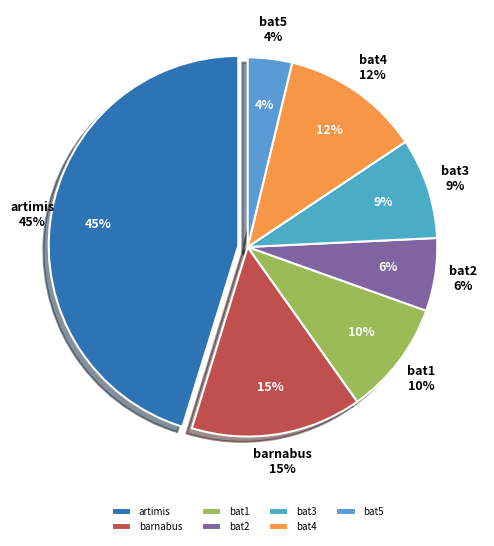

Is there a majority slice in this chart?

No